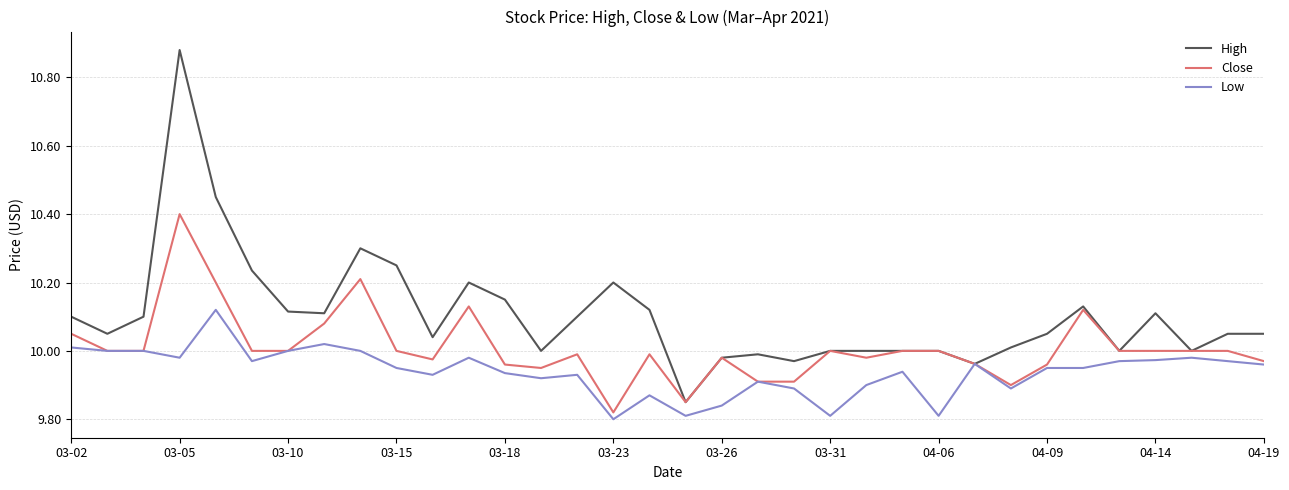

How many lines are shown in the chart?

3